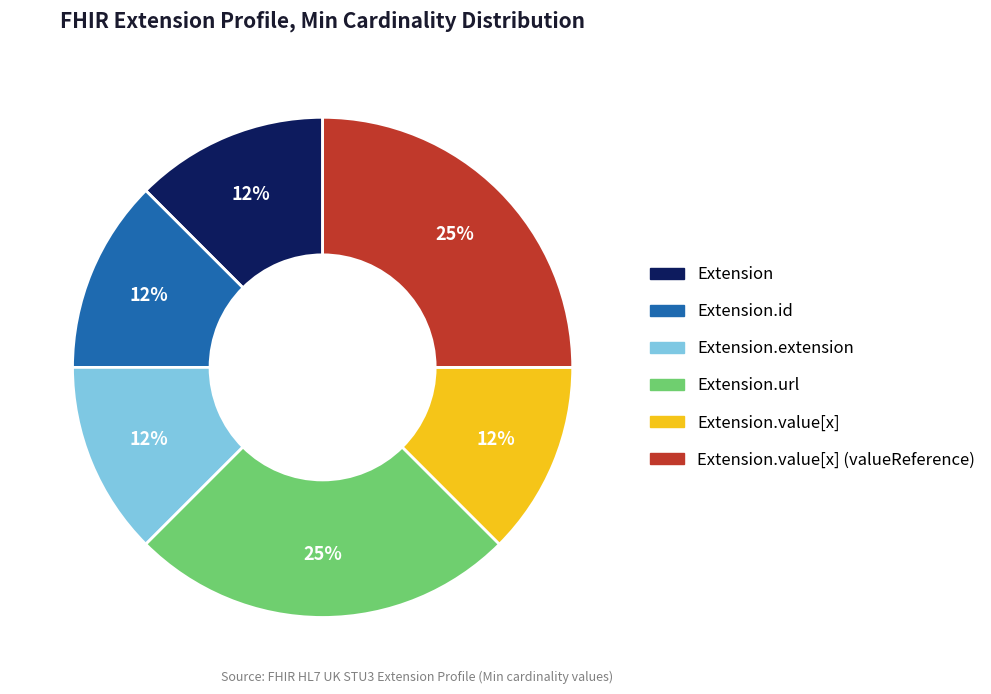

To the nearest percent, what is the average slice percentage?

17%